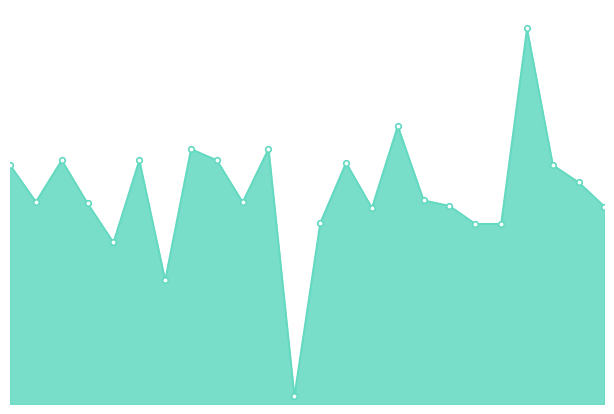

Does the chart have visible grid lines?

No